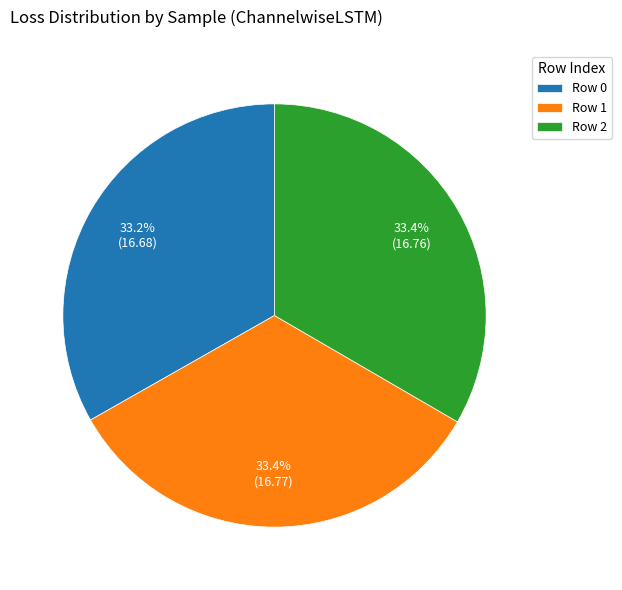

To the nearest percent, what percentage of the pie is Row 2?

33%